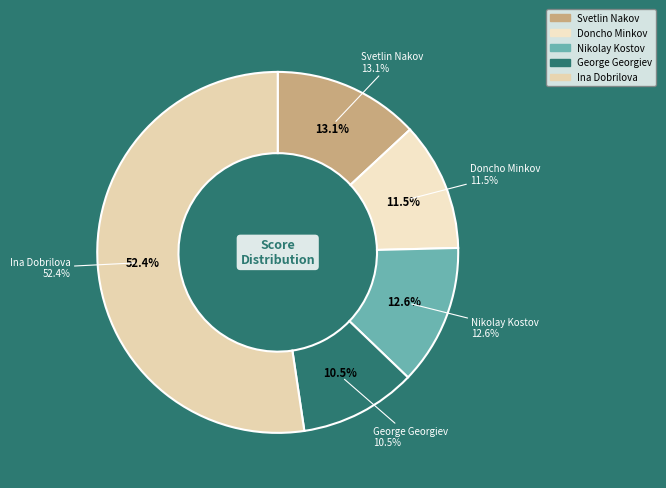

To the nearest percent, what portion does George Georgiev represent?

10%